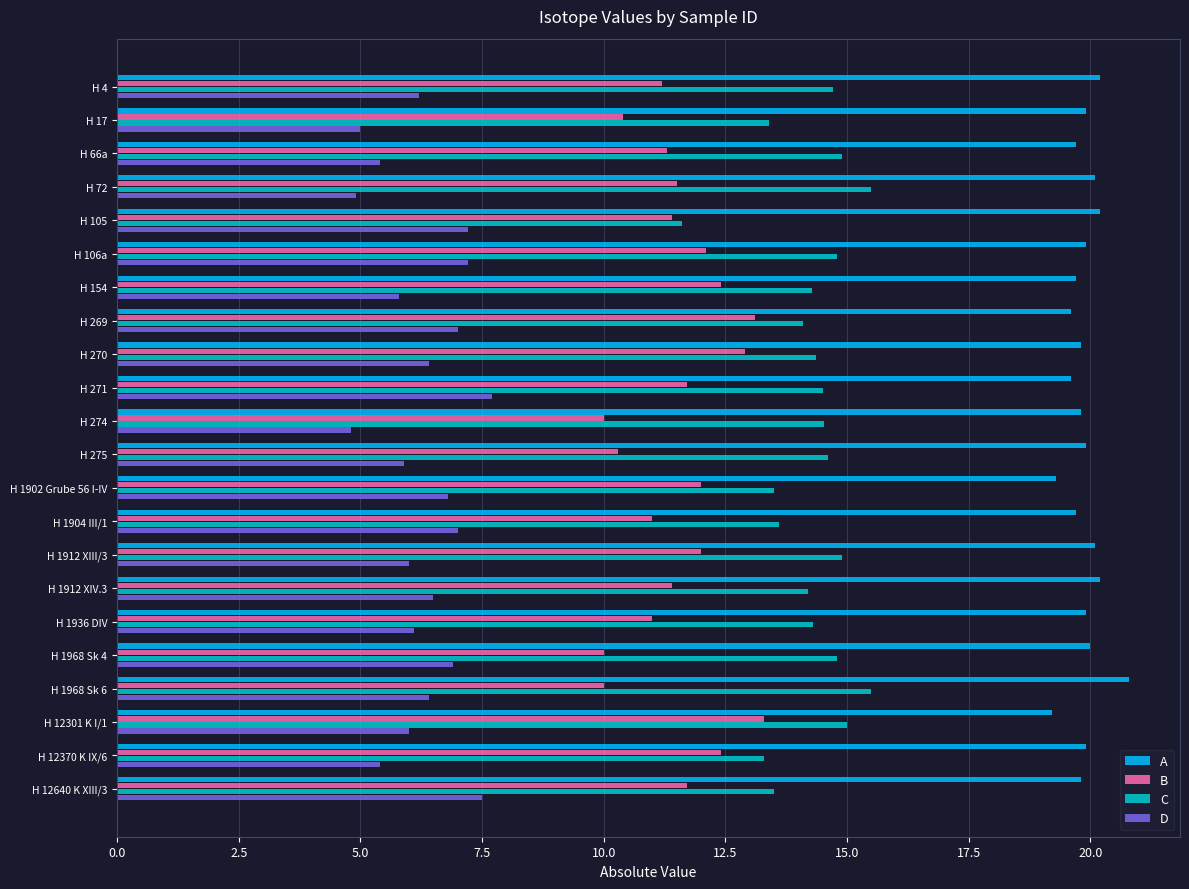

Is it true that D equals 9.3 at H 1904 III/1?

False